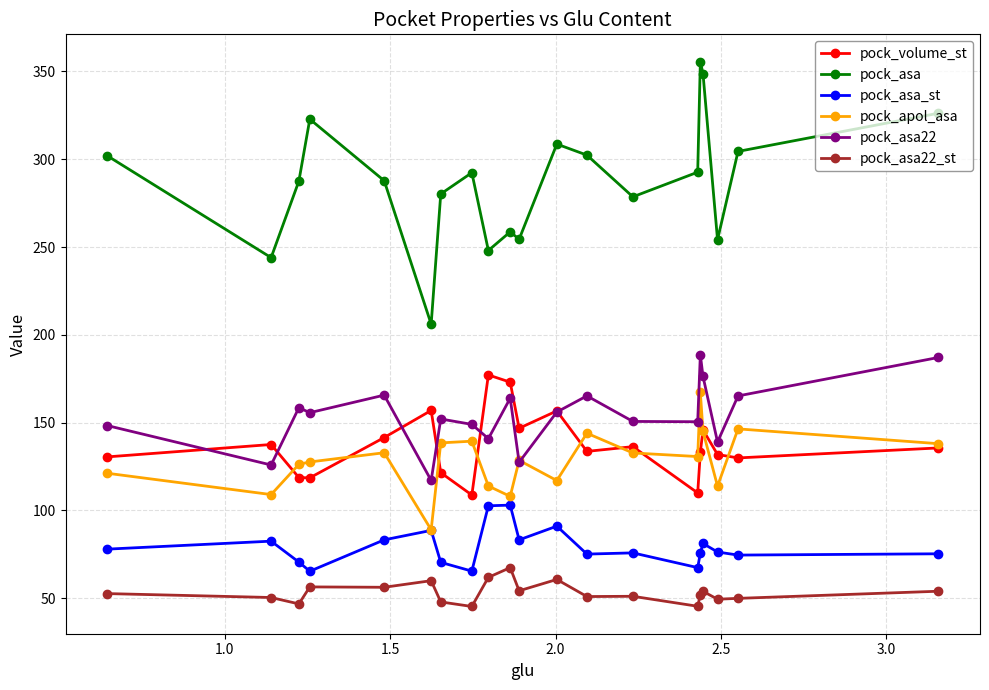

Which series has the widest spread of values?

pock_asa